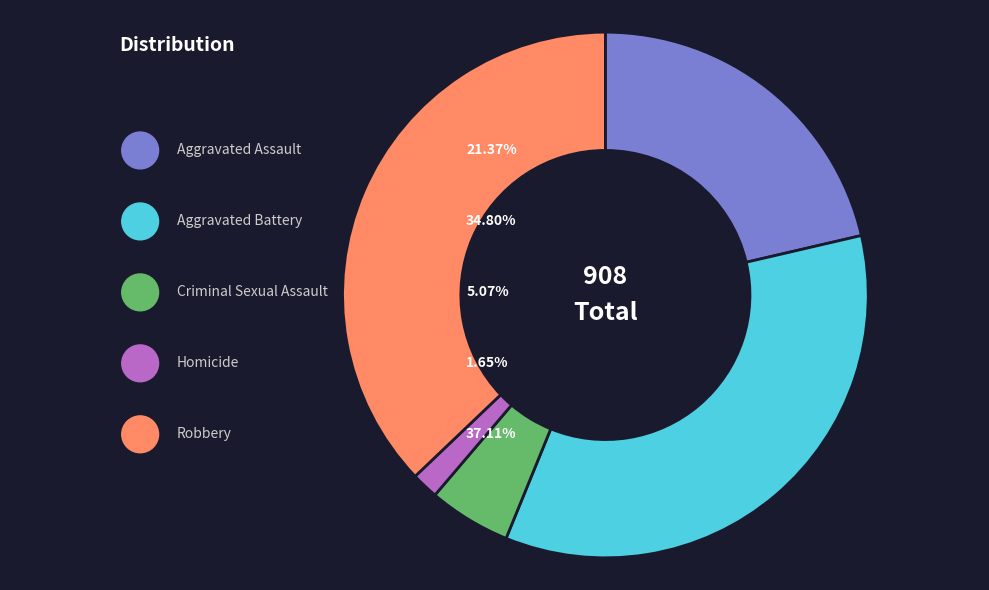

Count the number of slices in the pie.

5